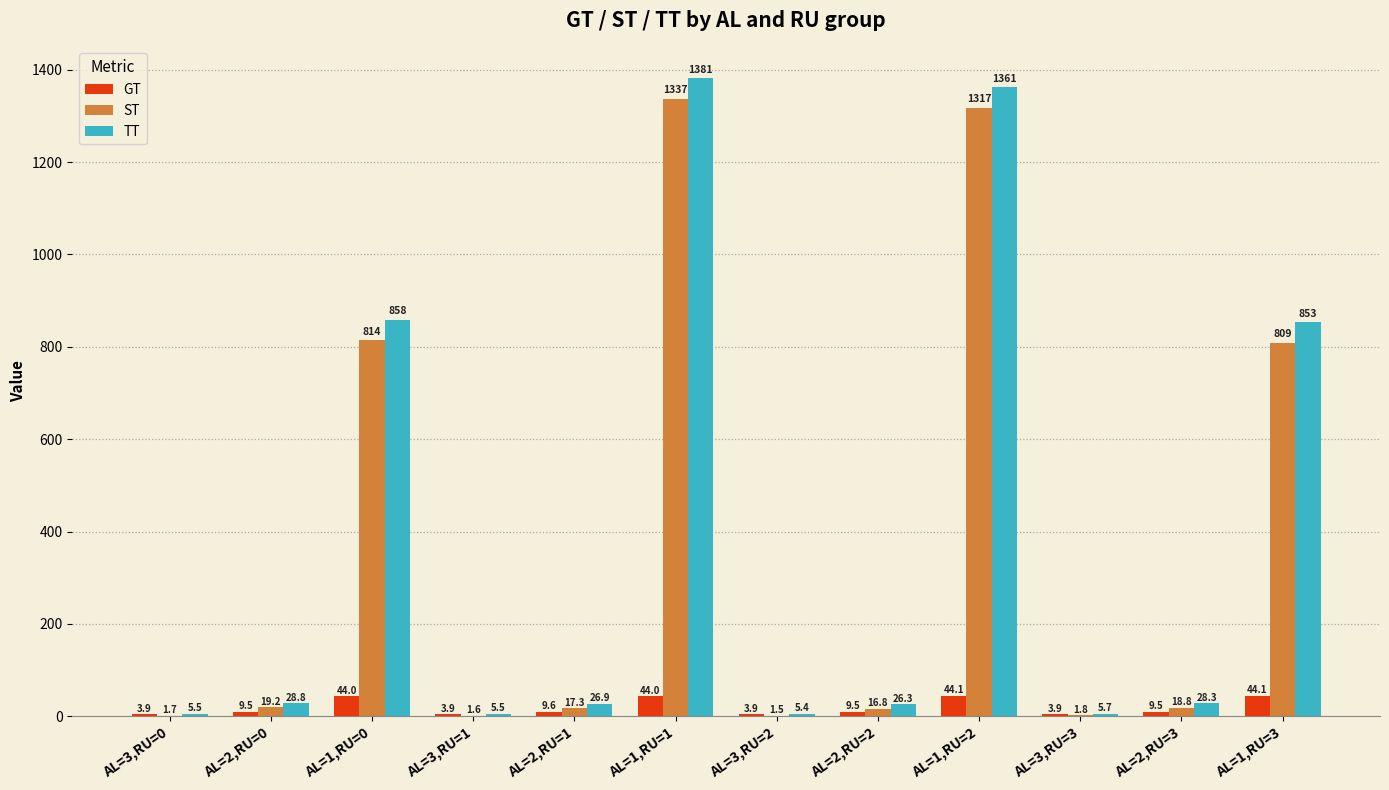

How many groups of bars are there?

12